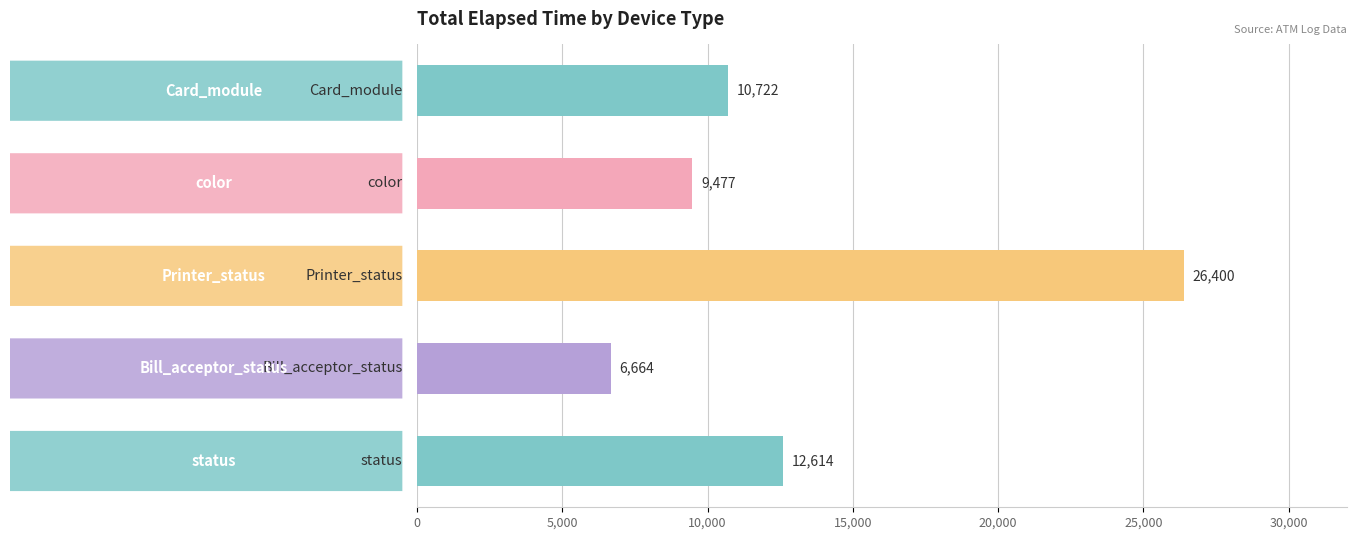

What is the sum of all values?

65877